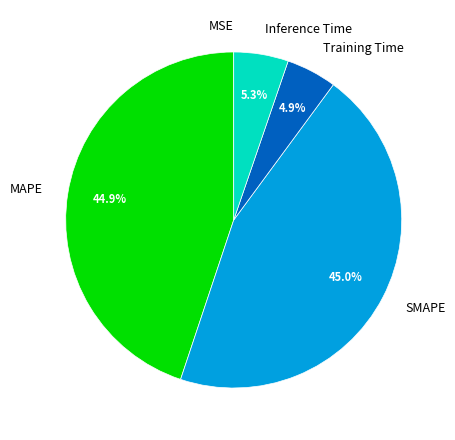

Does any single category account for the majority?

No